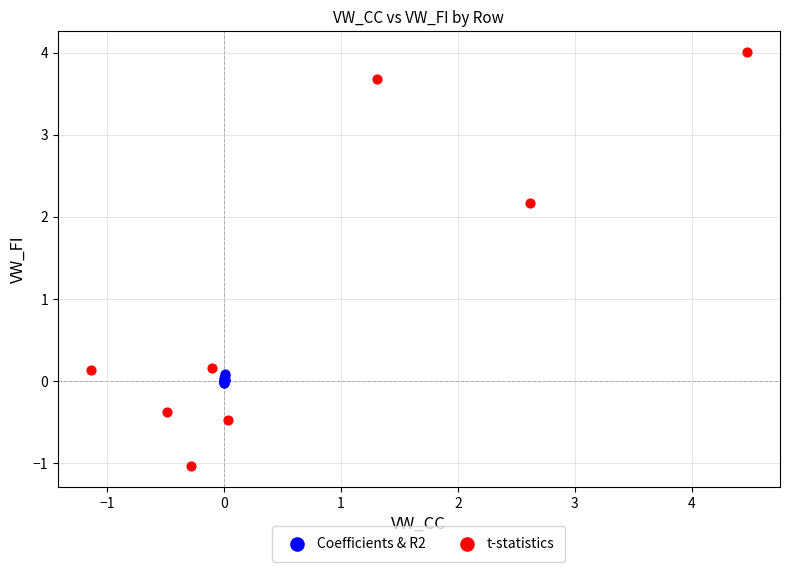

Which series has the widest spread of Y values?

t-statistics